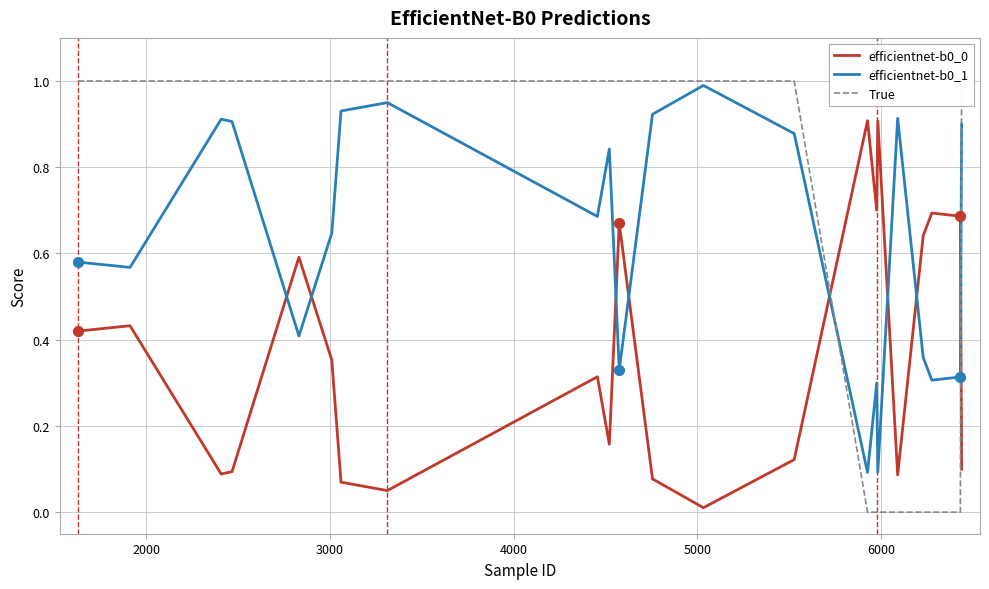

At how many categories does at least one series exceed 0?

22